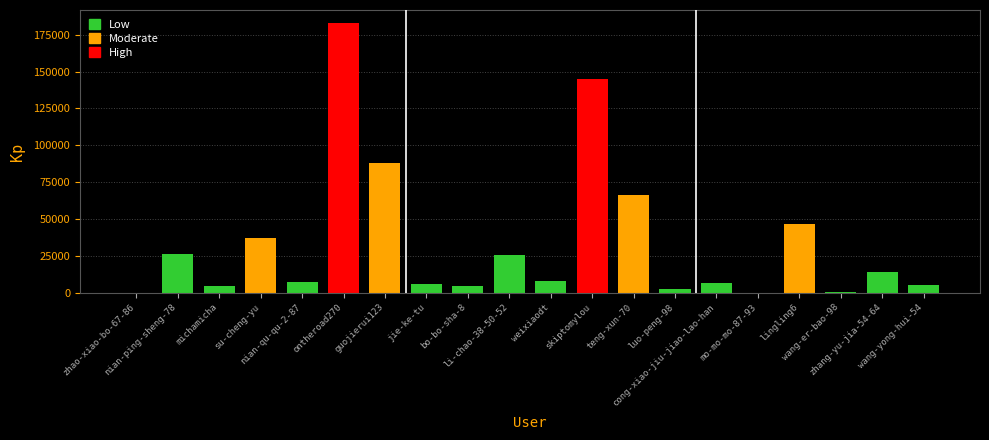

What is the sum of all values?

677092